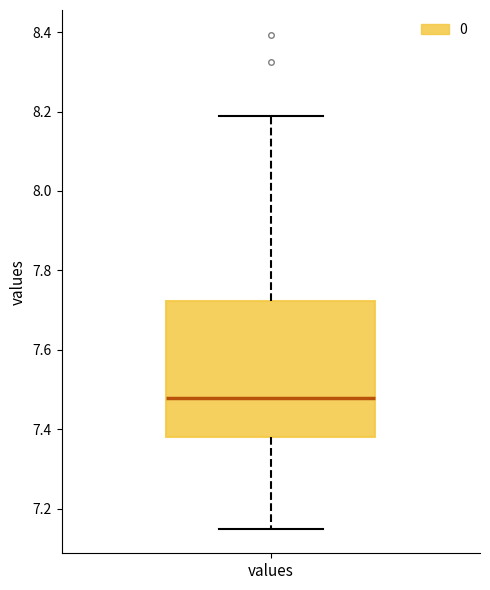

Where is the lower edge of the box for values on the y-axis? The values are not printed on the chart, so give them approximately, as read against the axis.

7.38